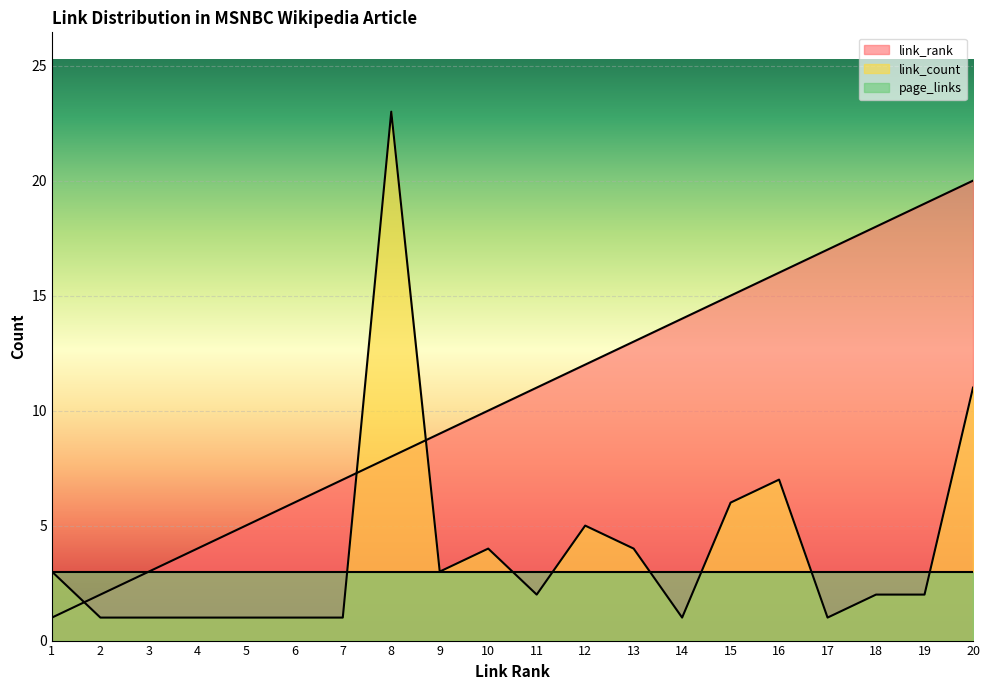

Rank the series by their maximum value, from highest to lowest.

link_count, link_rank, page_links